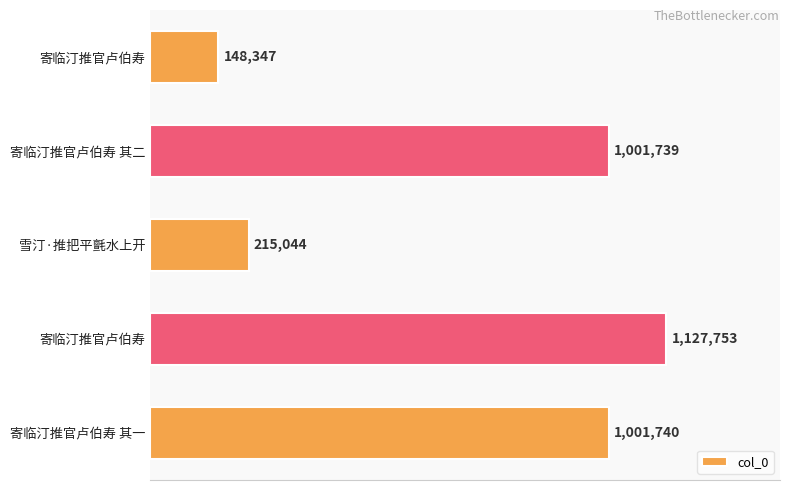

Does the chart contain any negative values?

No